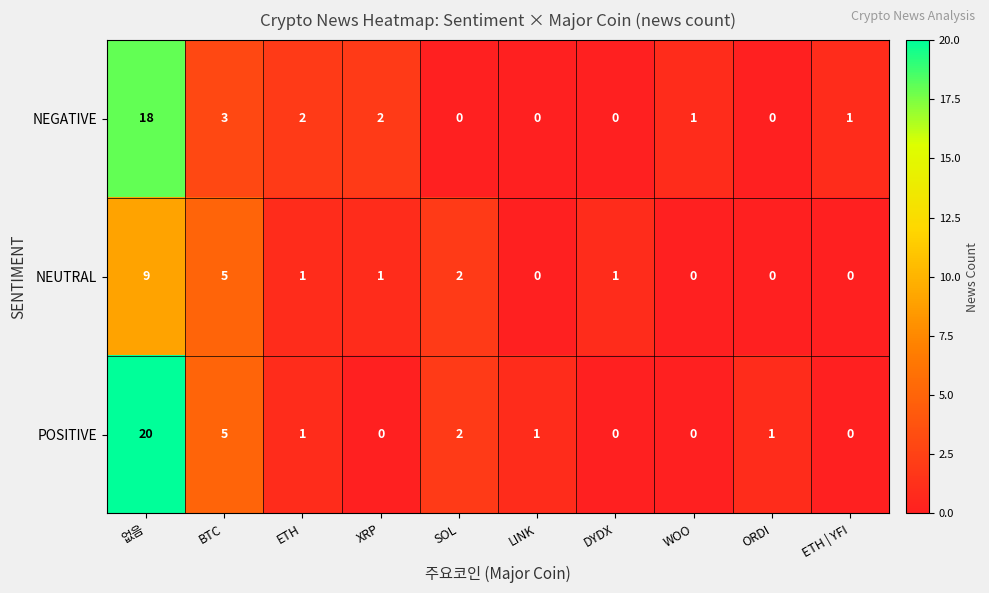

Reading right to left, extract all data points from this chart.

NEGATIVE: 1	0	1	0	0	0	2	2	3	18
NEUTRAL: 0	0	0	1	0	2	1	1	5	9
POSITIVE: 0	1	0	0	1	2	0	1	5	20